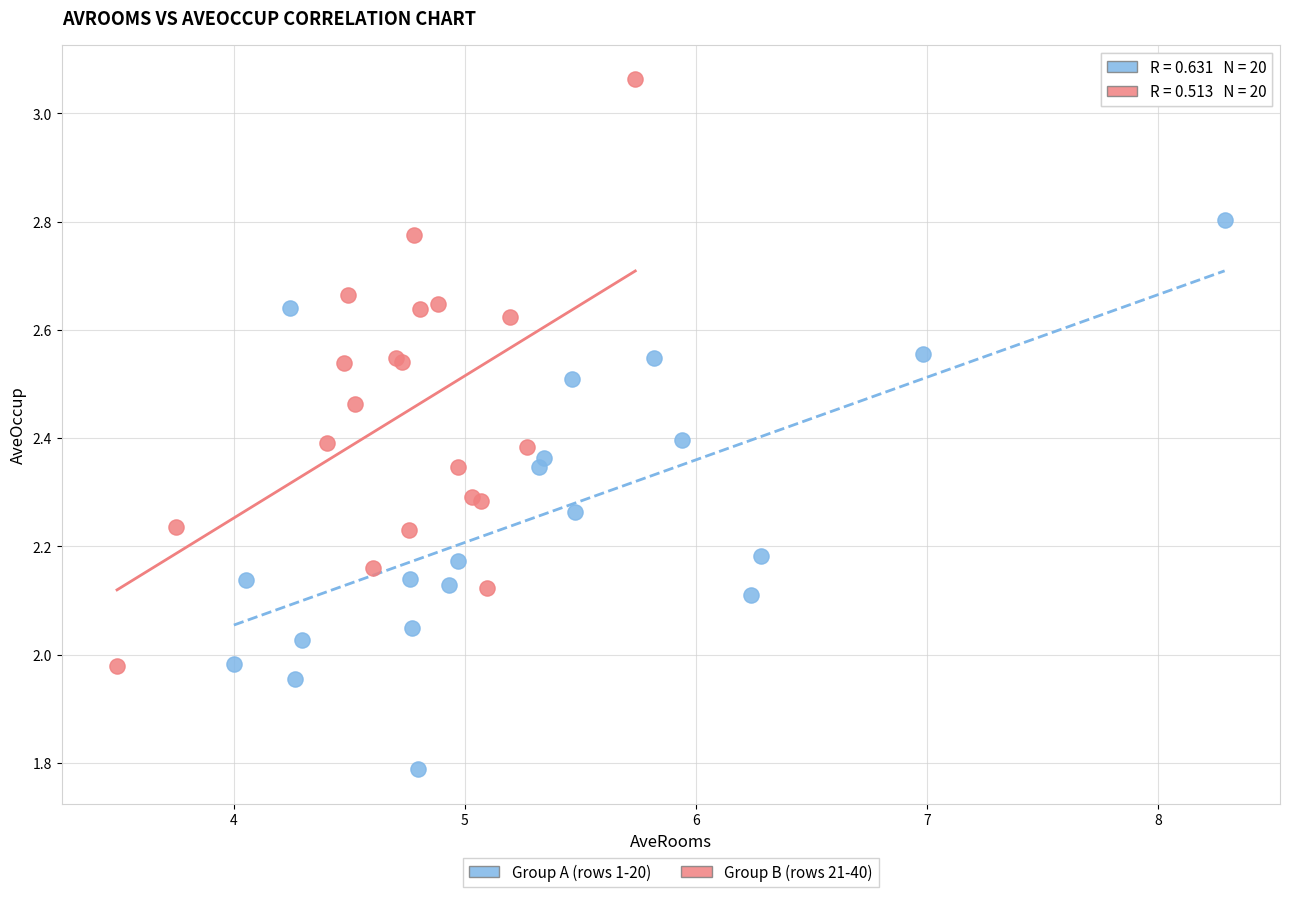

Which series reaches the minimum Y coordinate?

Group A (rows 1-20)